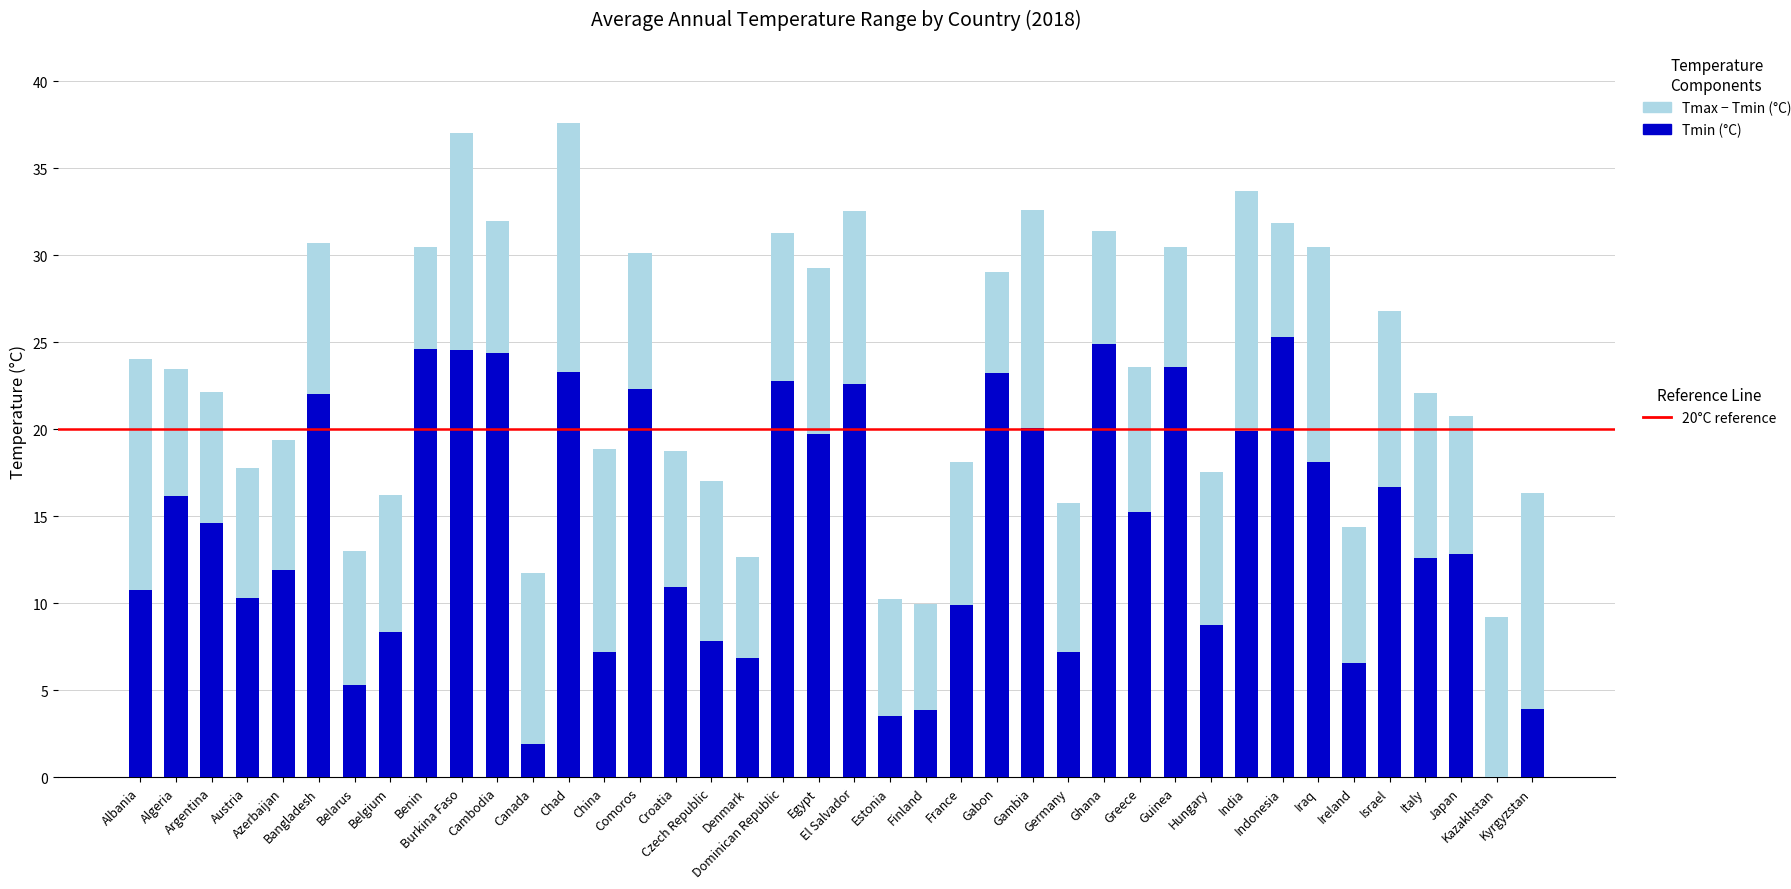

How many categories are shown in the chart?

40